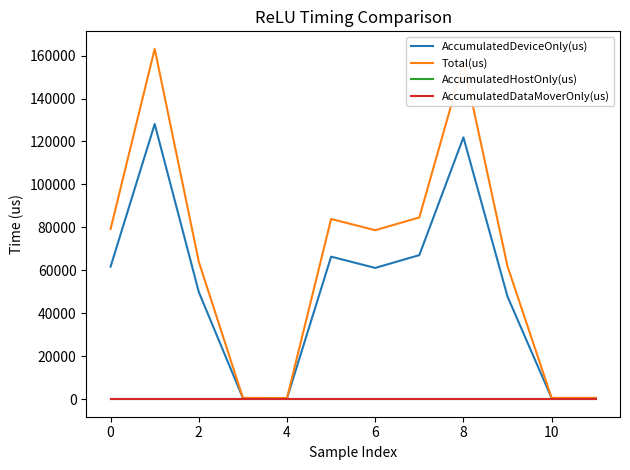

What is the label of the 2nd point from the right?

10